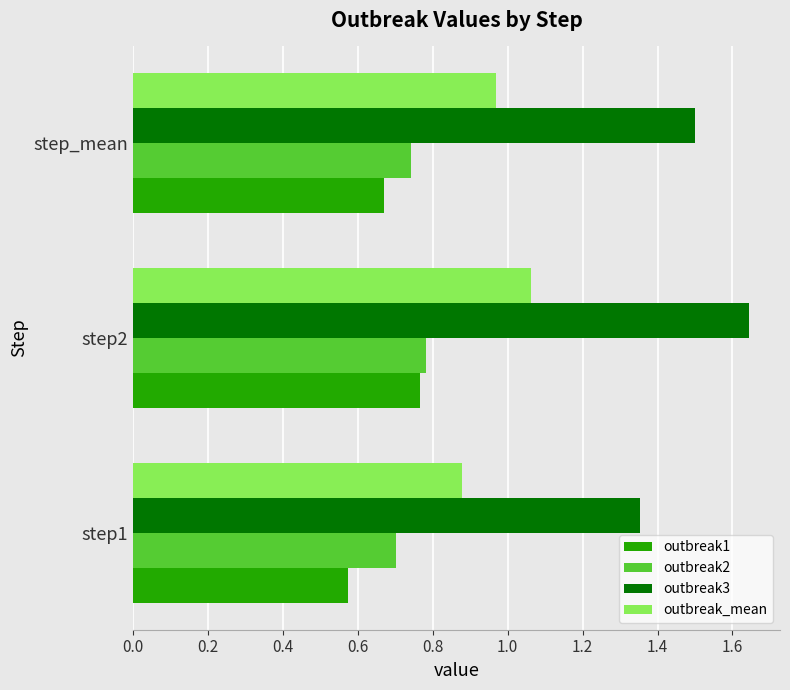

Which series has the largest range (max minus min)?

outbreak3